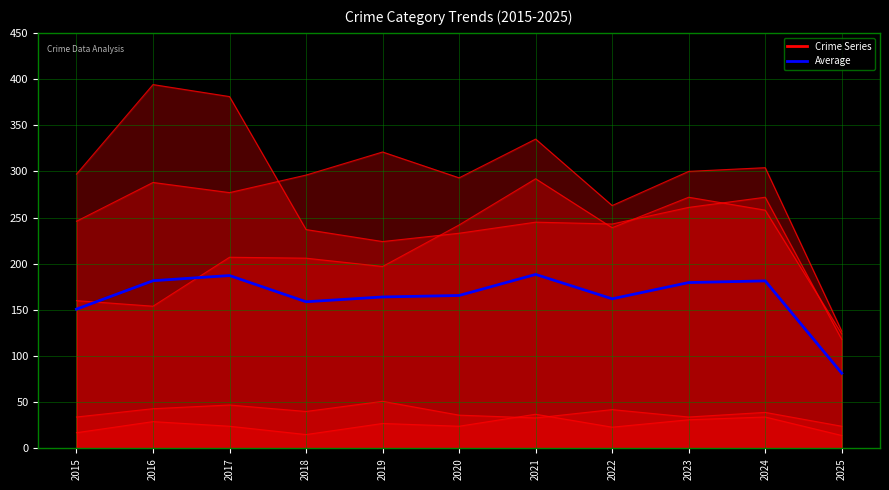

Where is the first local maximum?

2017